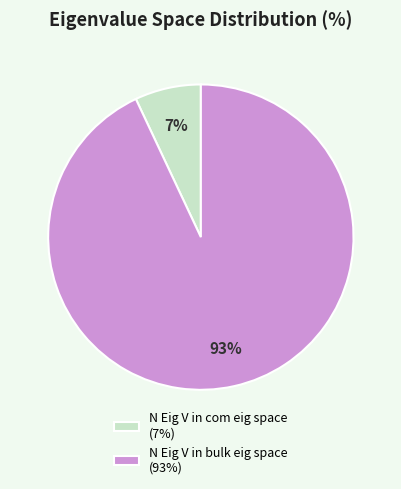

Which category accounts for the majority?

N Eig V in bulk eig space